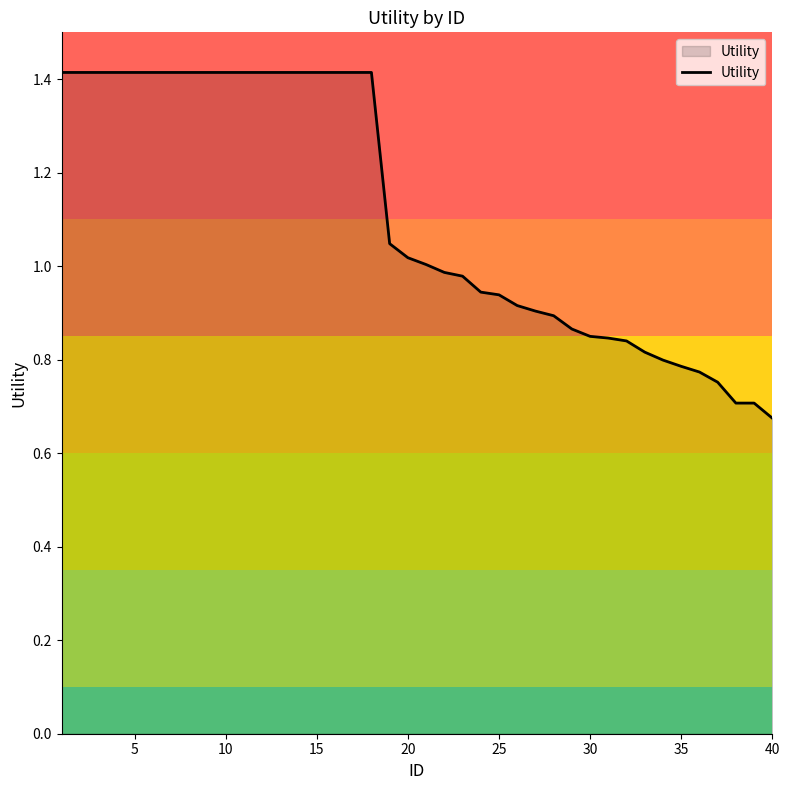

What is the maximum value shown in the chart?

1.4